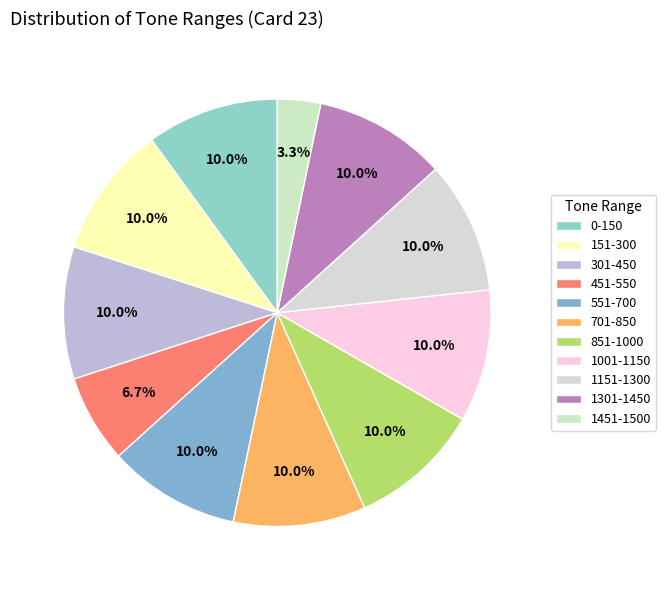

To the nearest percent, what is the combined percentage of 851-1000 and 1451-1500?

13%